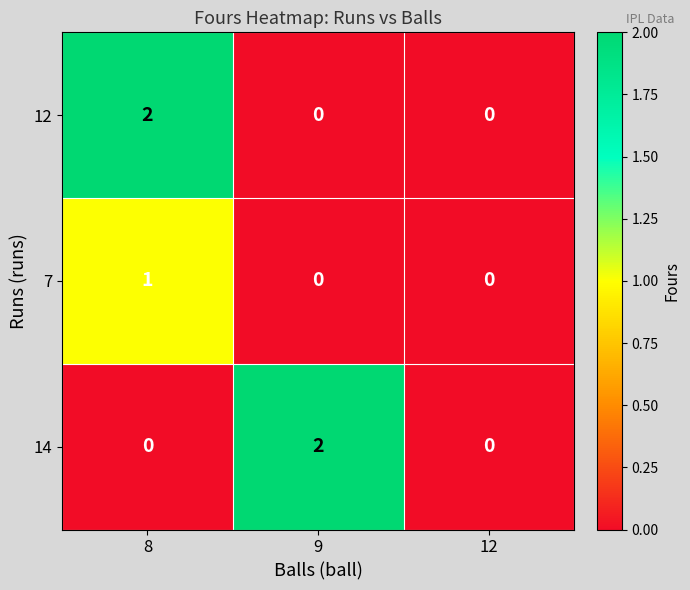

Reading left to right, extract all data points from this chart.

12: 8=2	9=0	12=0
7: 8=1	9=0	12=0
14: 8=0	9=2	12=0